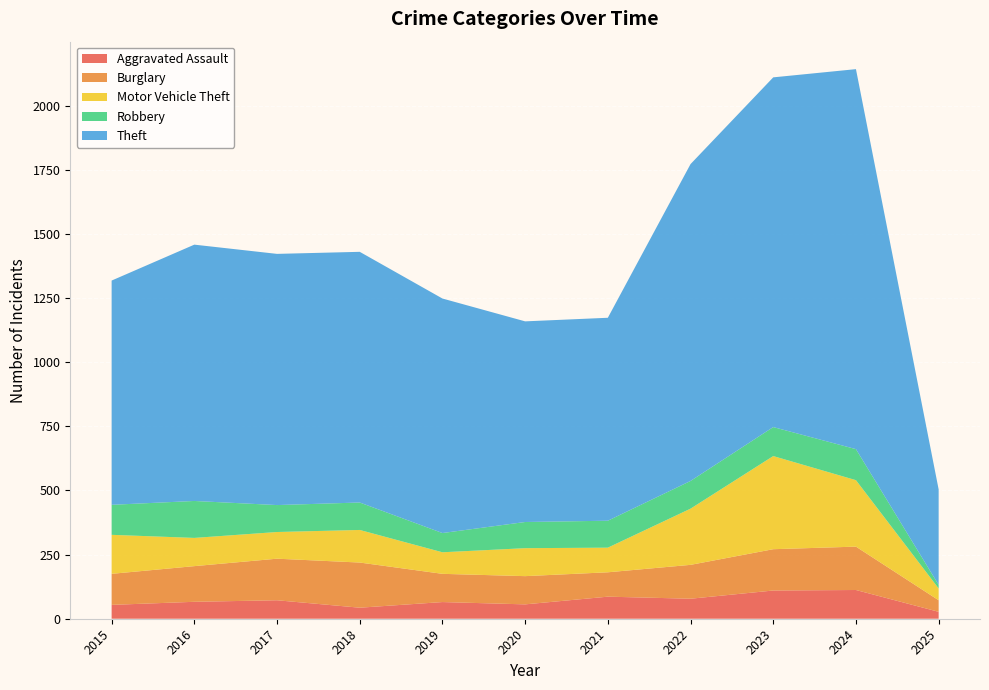

Reading right to left, list all the values displayed in this chart.

Aggravated Assault: 27	112	110	78	86	56	65	43	72	66	54
Burglary: 45	169	161	132	95	110	110	176	162	139	121
Motor Vehicle Theft: 46	259	363	219	96	109	84	127	104	110	152
Robbery: 14	121	113	108	105	102	75	107	105	144	117
Theft: 372	1481	1363	1235	791	782	914	977	979	999	874